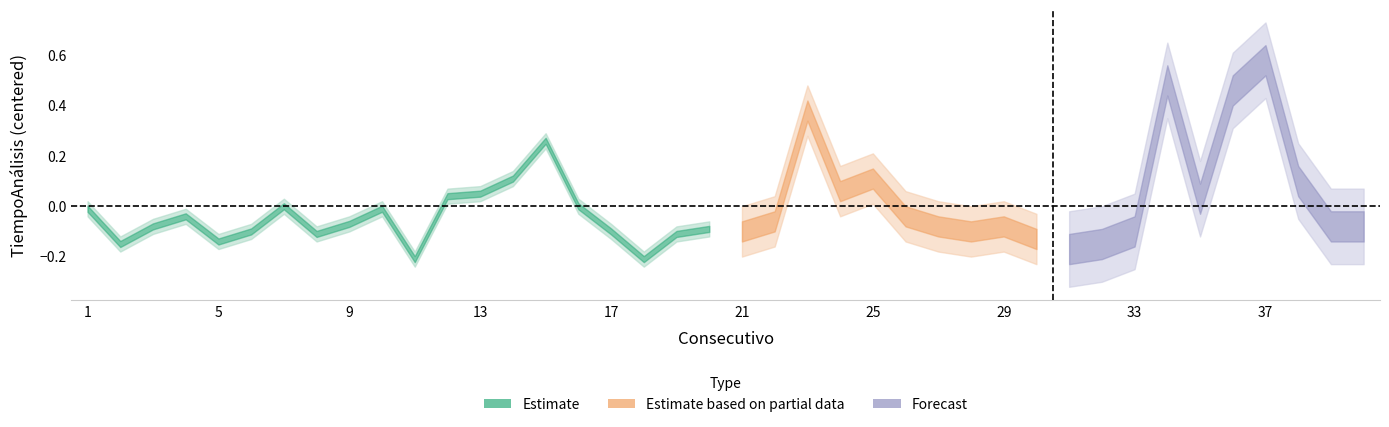

How many points are higher than both their immediate neighbors (excluding endpoints)?

10